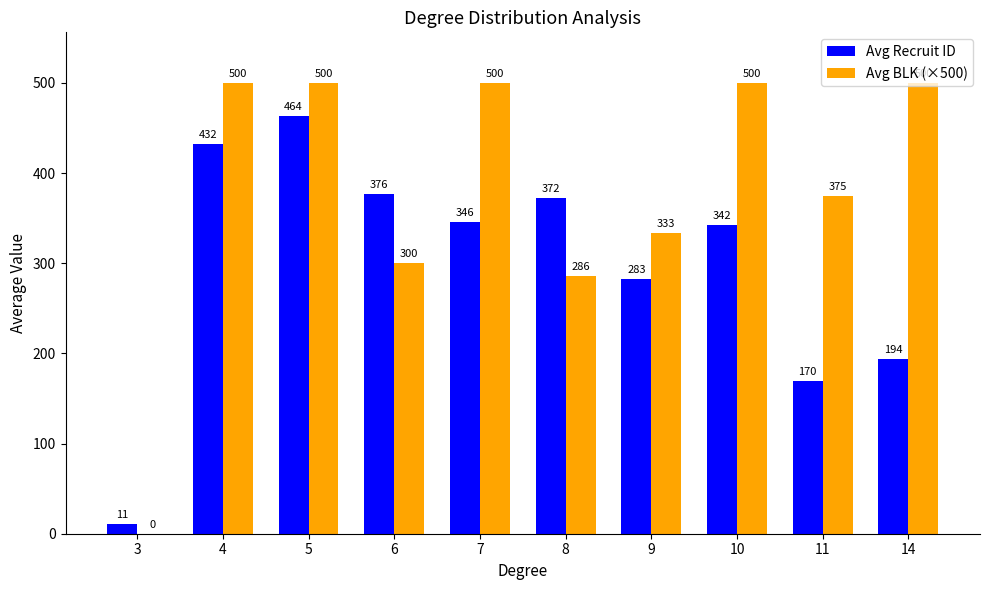

Which series has the widest spread of values?

Avg BLK (×500)